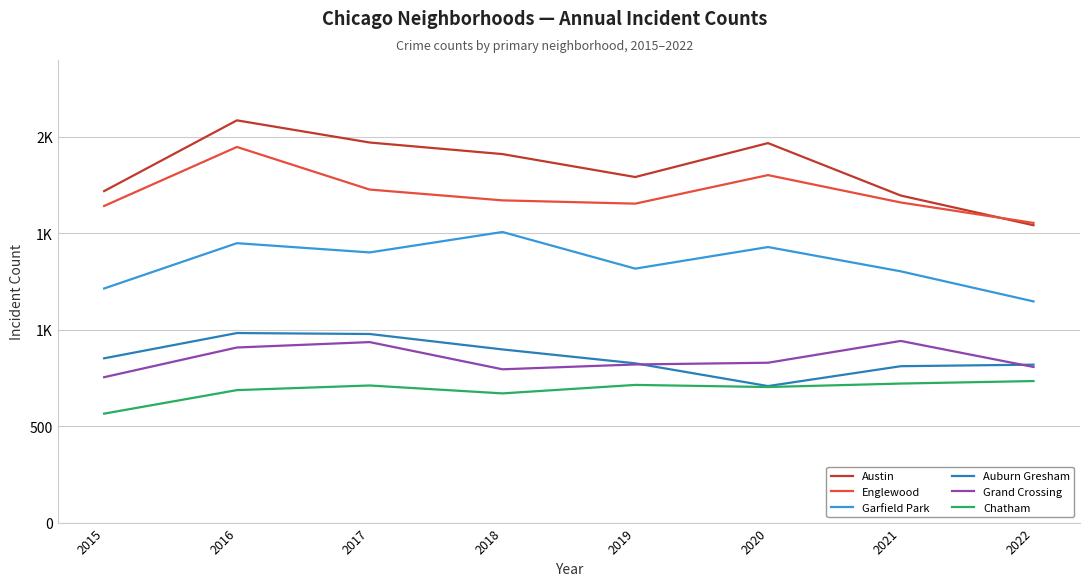

In Chatham, how many points are higher than both neighbors (excluding endpoints)?

2